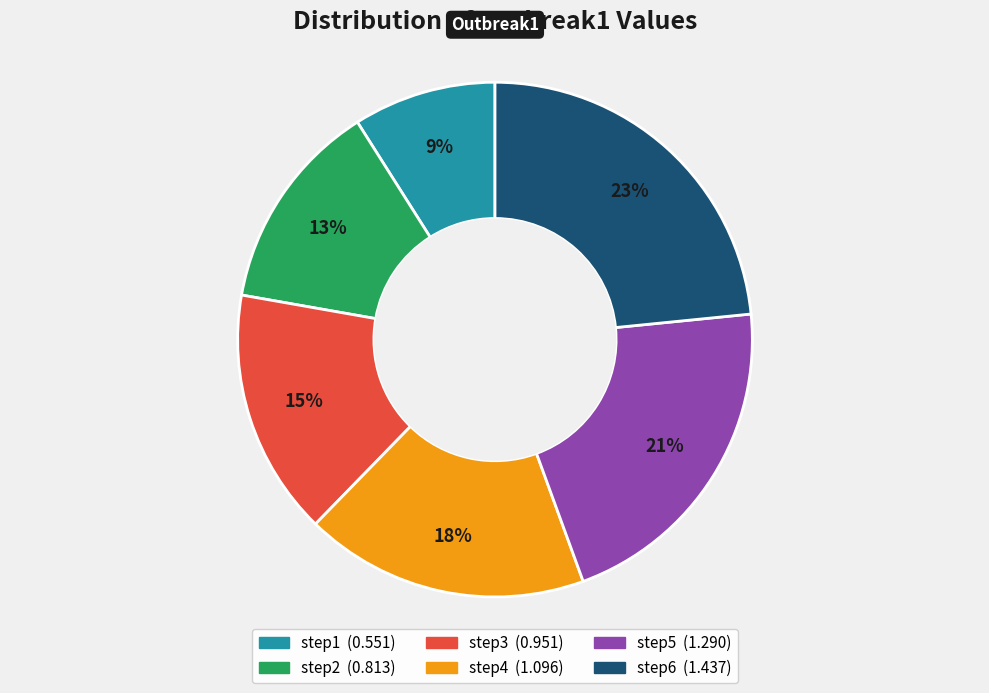

Combined, do step3 and step2 account for over 50%?

No